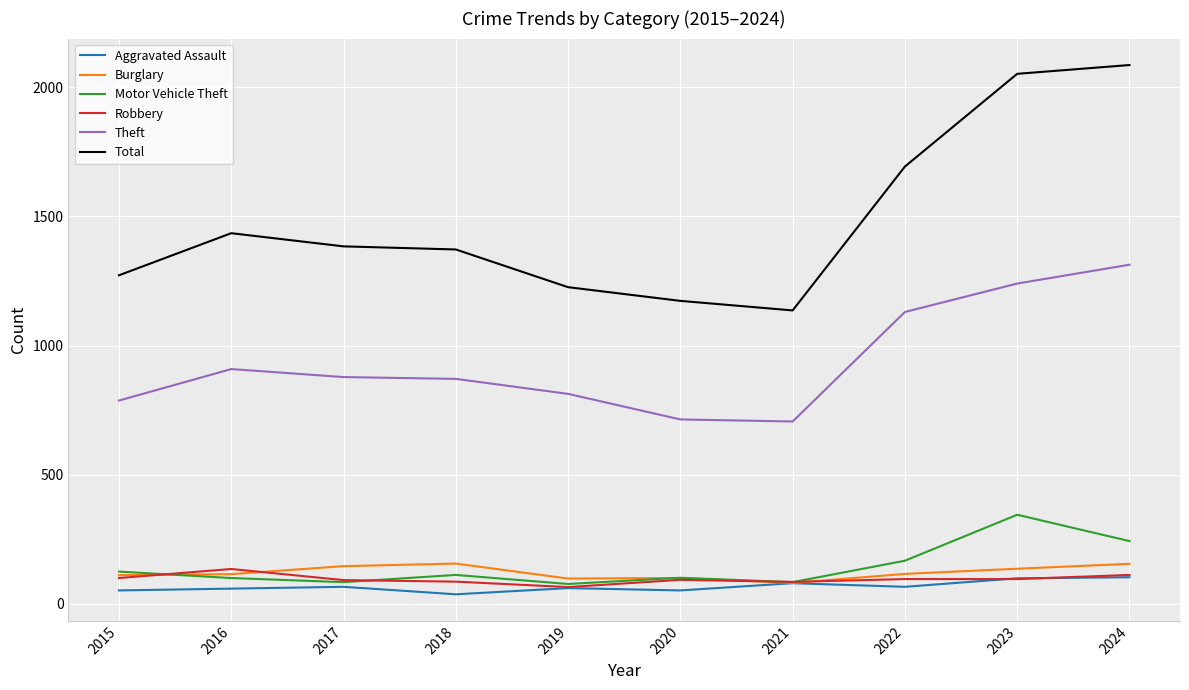

True or false: Burglary has a value of 98 at 2019.

True